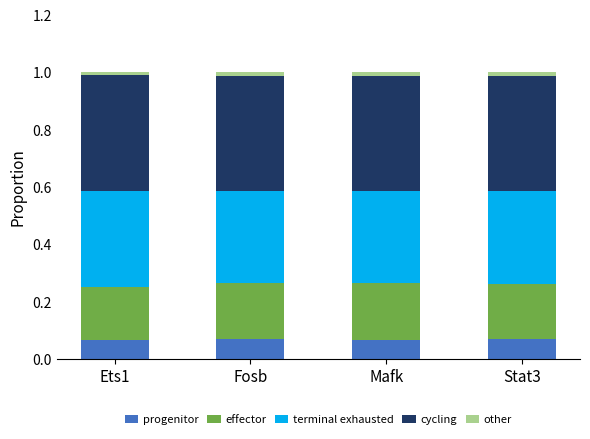

The value of progenitor at Fosb is 0.0. True or false?

False